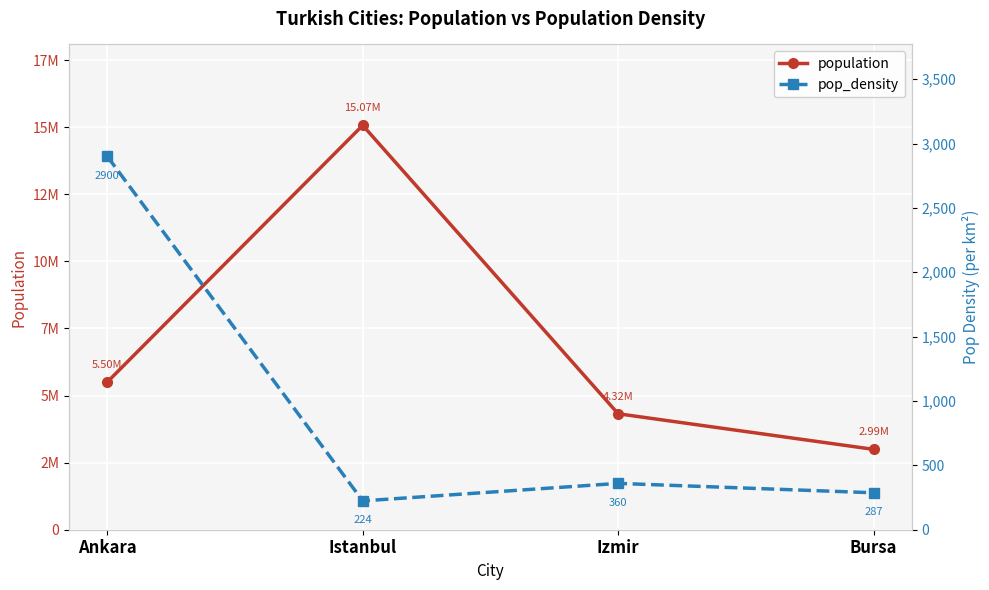

What is the spread (max minus min) of values at Ankara?

5501085